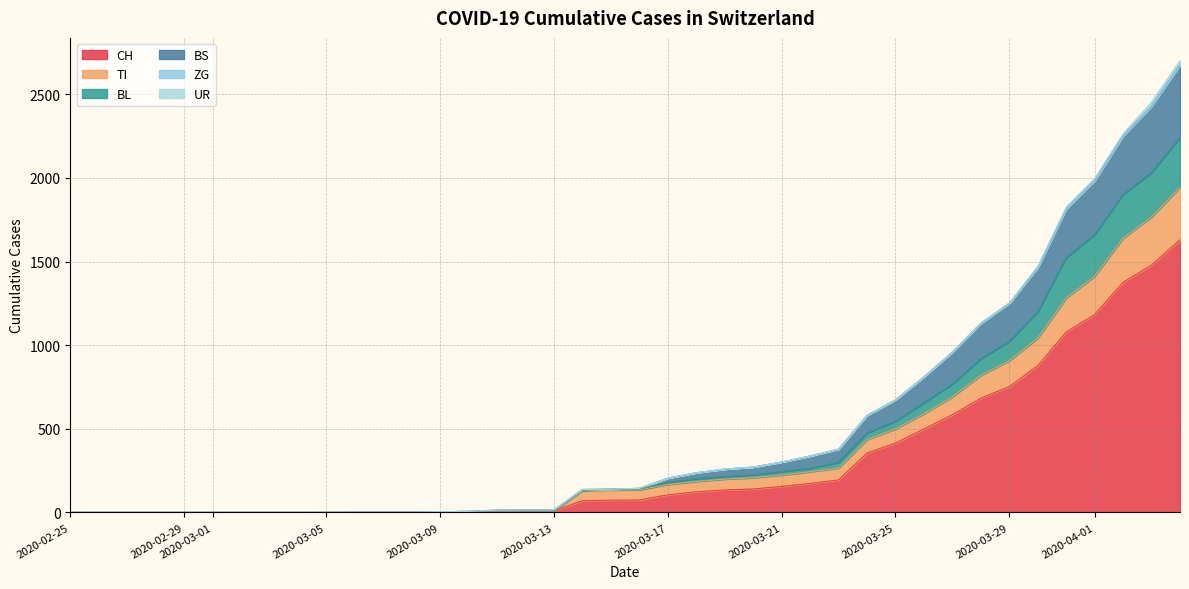

What is the highest value of the CH series?

1630